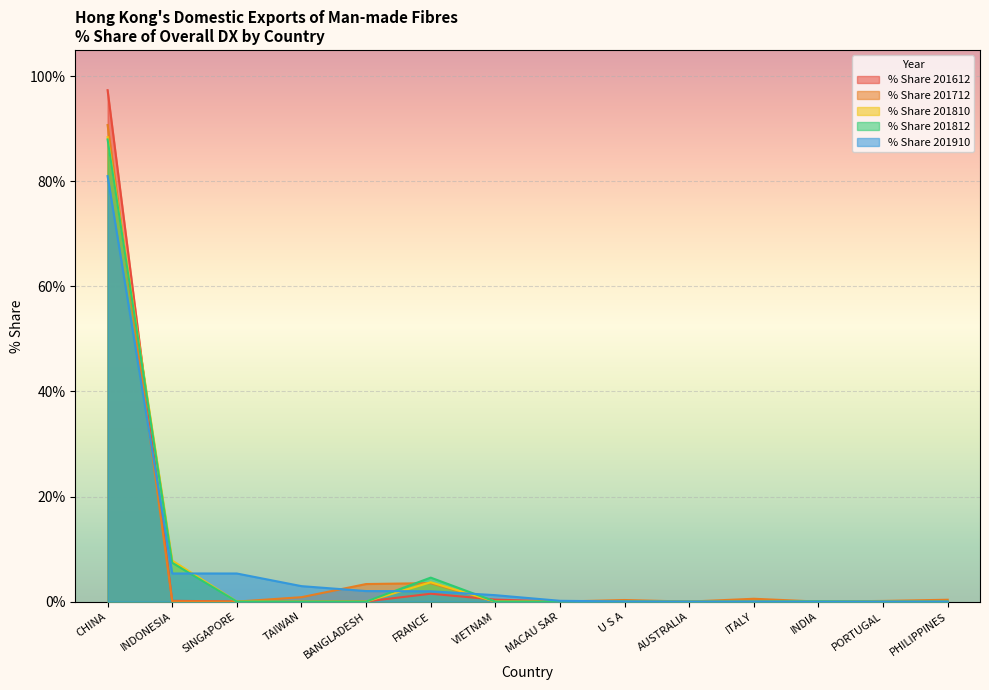

The % Share 201810 series shows 3.7 at FRANCE. True or false?

True